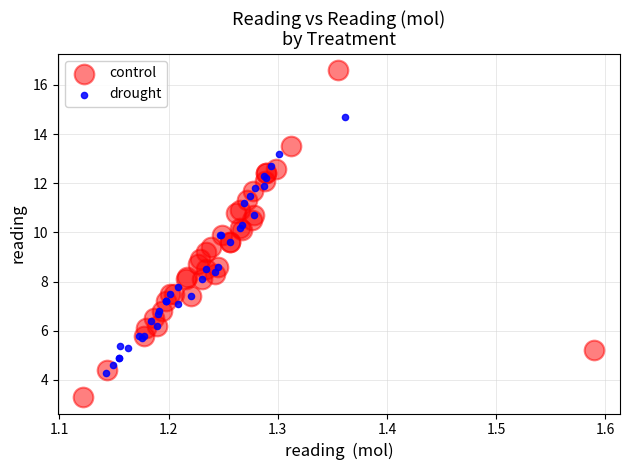

Which series has the widest spread of Y values?

control